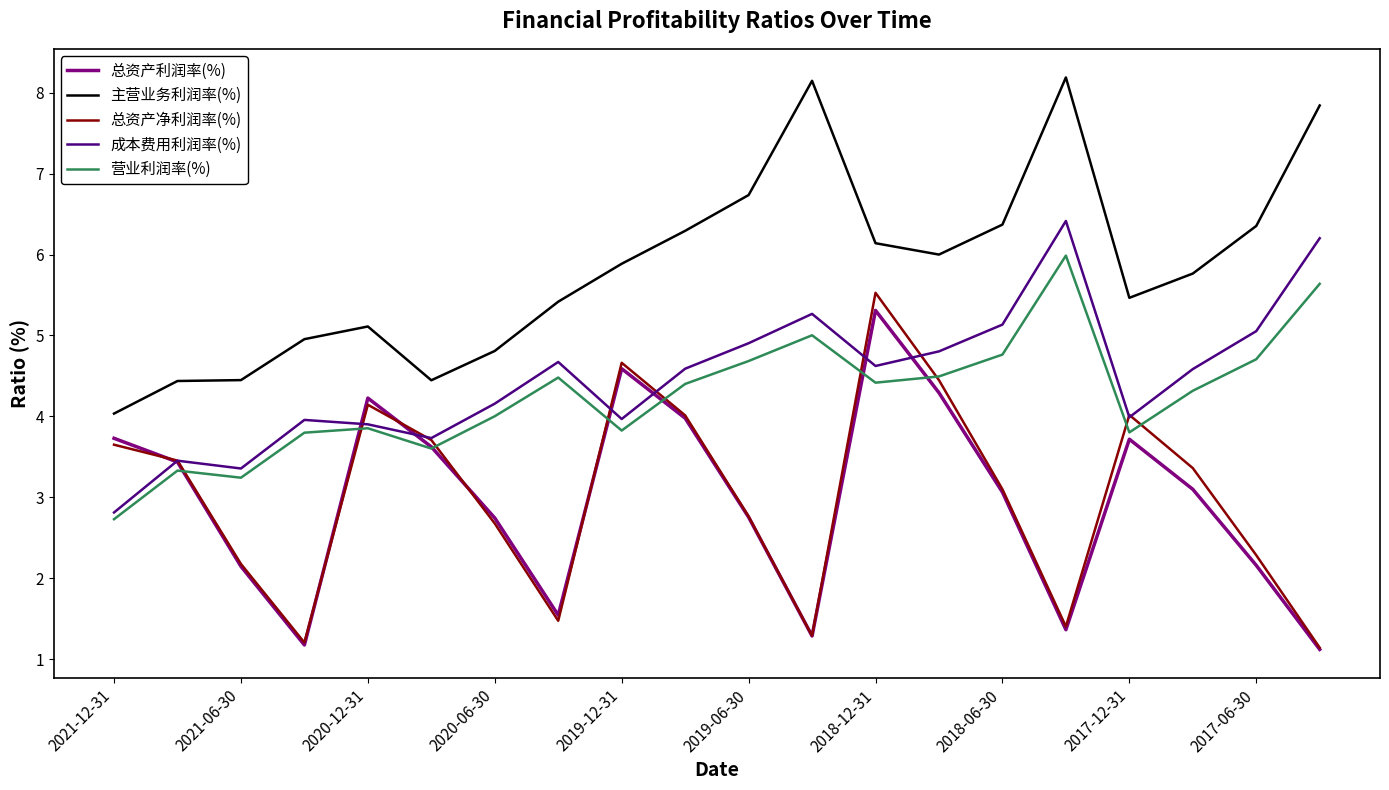

True or false: 总资产净利润率(%) and 主营业务利润率(%) cross at least once.

False